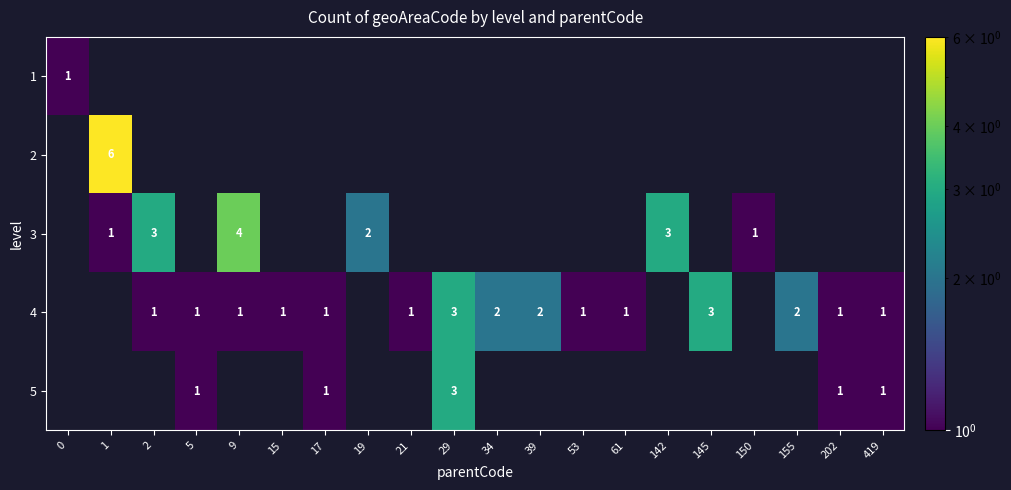

What is the total value across all series at 0?

1